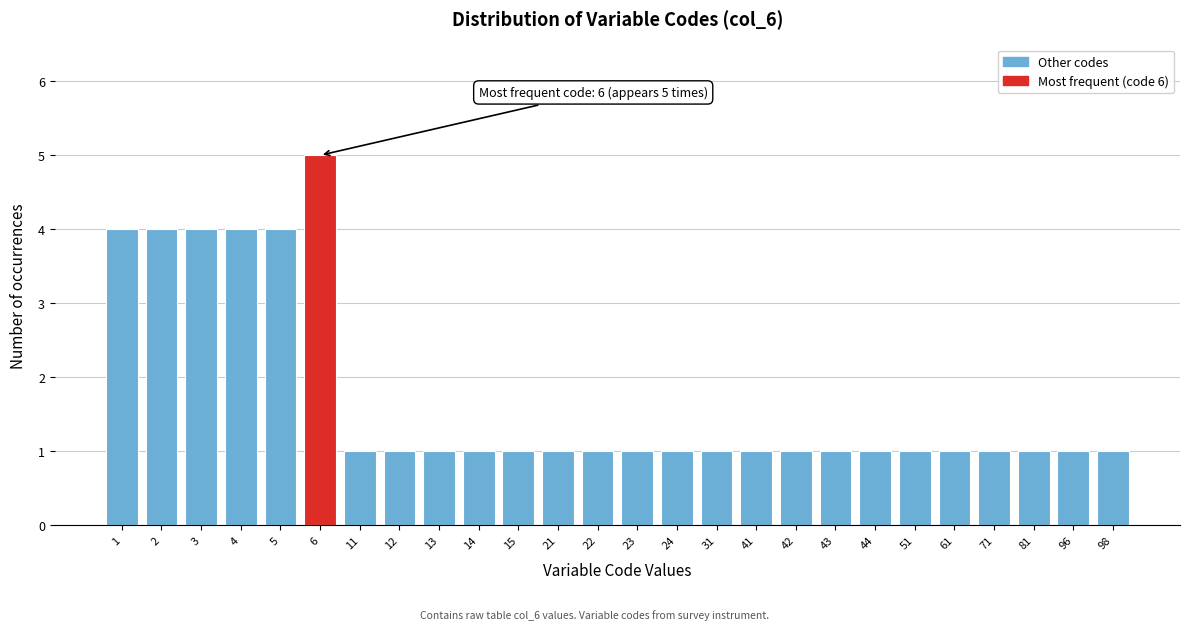

Reading left to right, extract all data points from this chart.

1=4	2=4	3=4	4=4	5=4	6=5	11=1	12=1	13=1	14=1	15=1	21=1	22=1	23=1	24=1	31=1	41=1	42=1	43=1	44=1	51=1	61=1	71=1	81=1	96=1	98=1